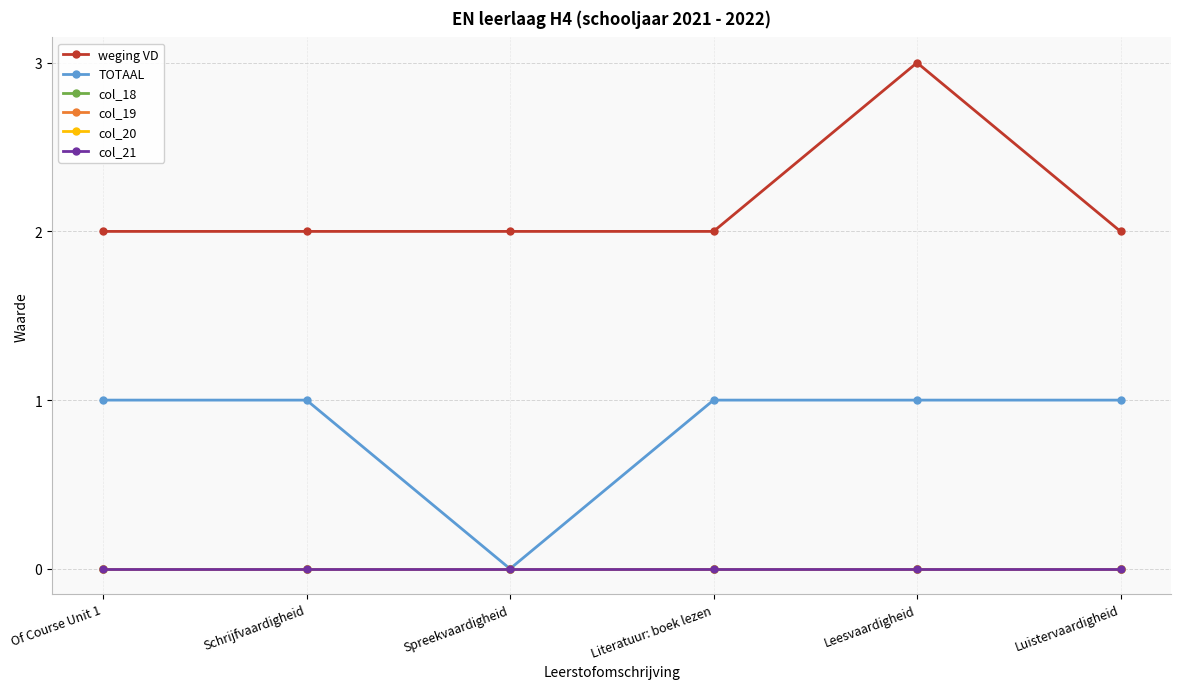

True or false: weging VD and TOTAAL cross at least once.

False